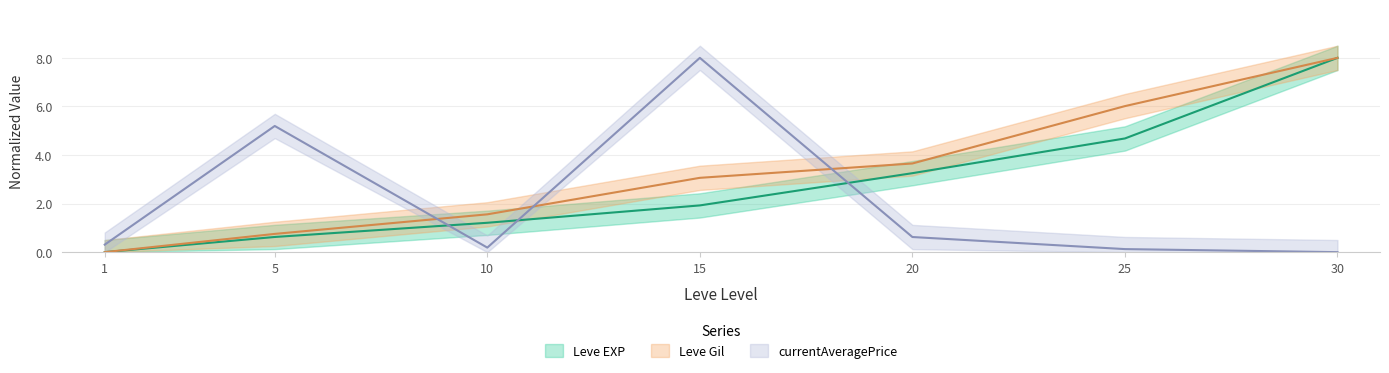

Reading right to left, extract all data points from this chart.

Leve EXP: 30=8.0	25=4.7	20=3.3	15=1.9	10=1.2	5=0.6	1=0.0
Leve Gil: 30=8.0	25=6.0	20=3.7	15=3.1	10=1.6	5=0.8	1=0.0
currentAveragePrice: 30=0.0	25=0.1	20=0.6	15=8.0	10=0.2	5=5.2	1=0.3